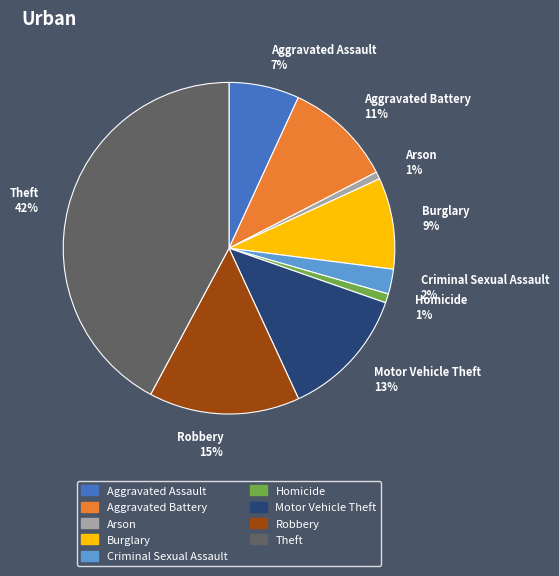

How many slices are in this pie chart?

9